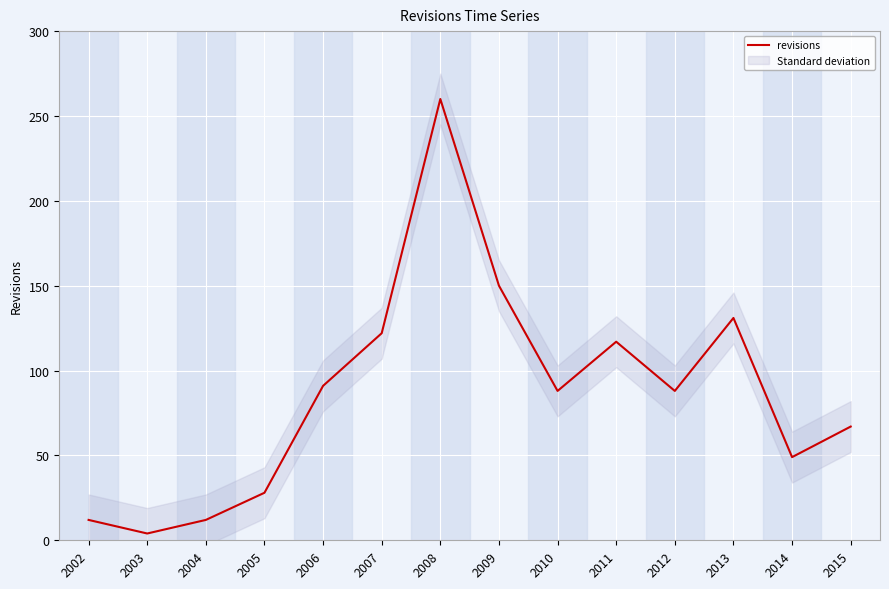

What is the difference between the values at 2006 and 2003?

87